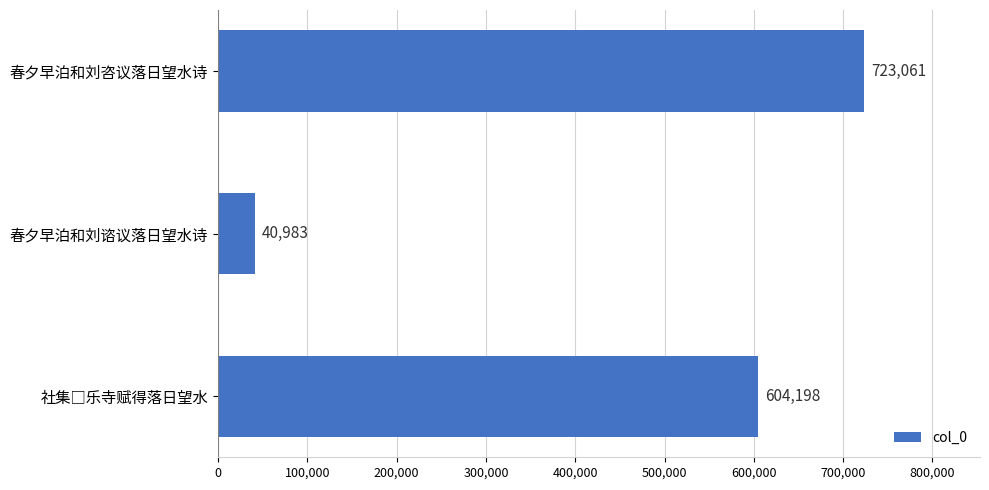

How many categories are shown in the chart?

3